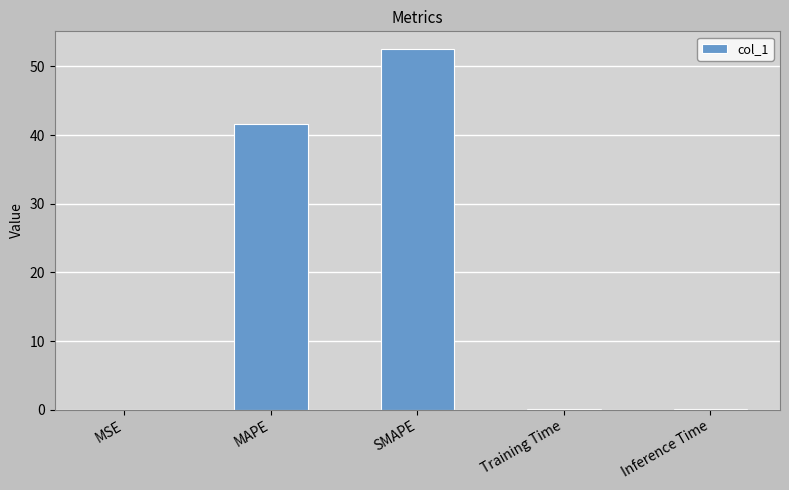

What is the sum of all values?

94.2